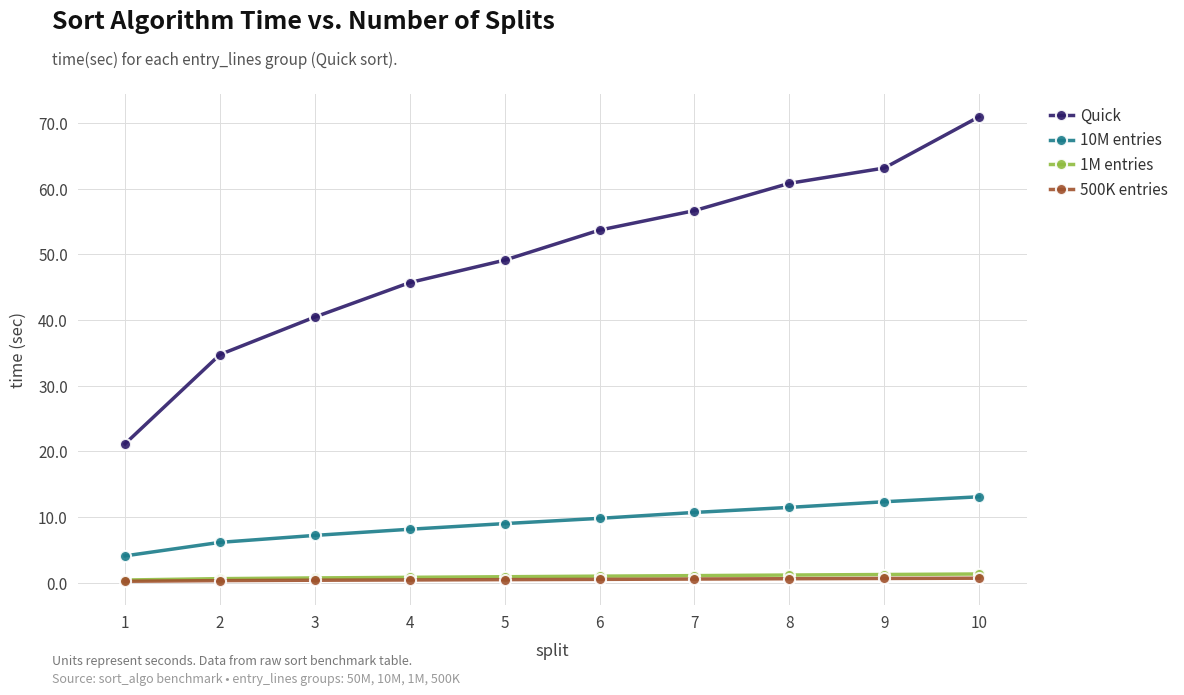

What are all the series names shown in the legend?

Quick, 10M entries, 1M entries, 500K entries